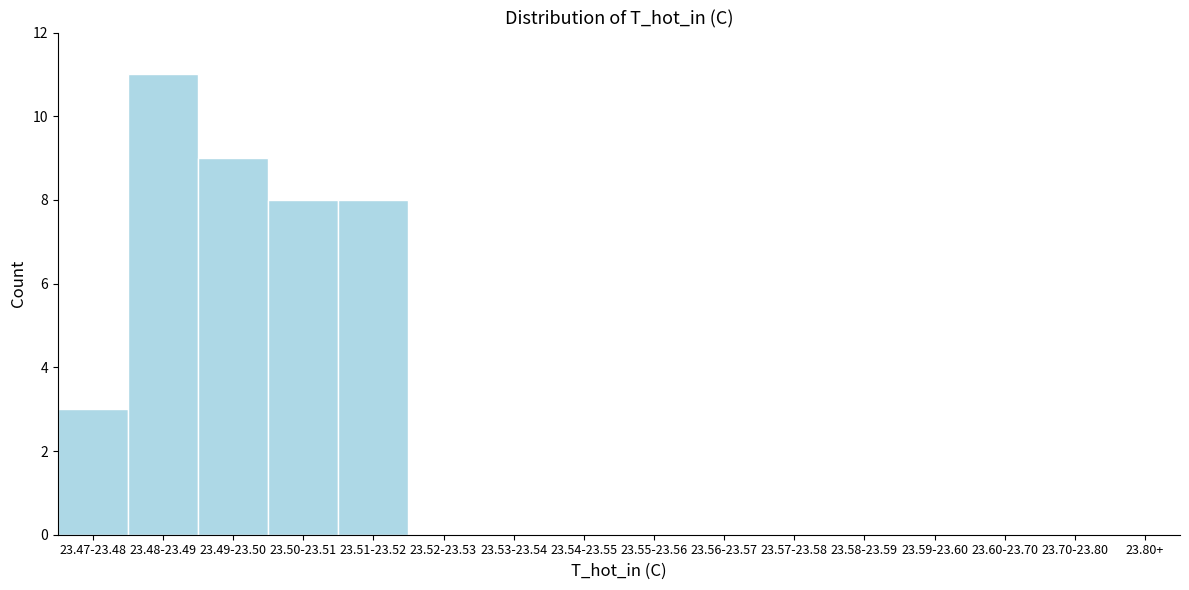

Reading right to left, transcribe all the data shown in this chart.

23.51-23.52=8	23.50-23.51=8	23.49-23.50=9	23.48-23.49=11	23.47-23.48=3